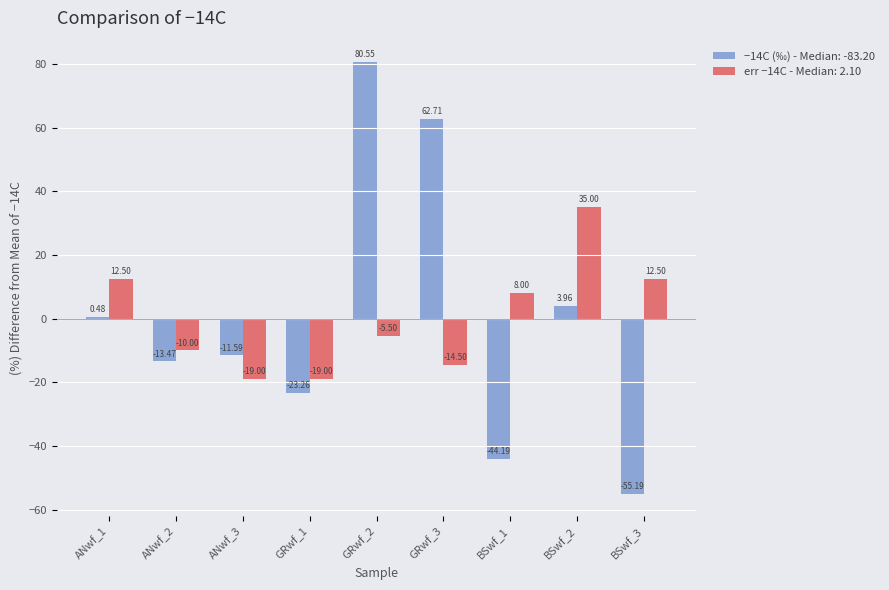

Between GRwf_2 and BSwf_3, which series saw the biggest shift?

−14C (‰) - Median: -83.20